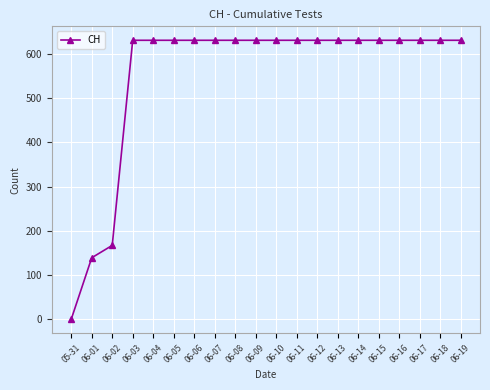

What position from the left is 06-08?

9